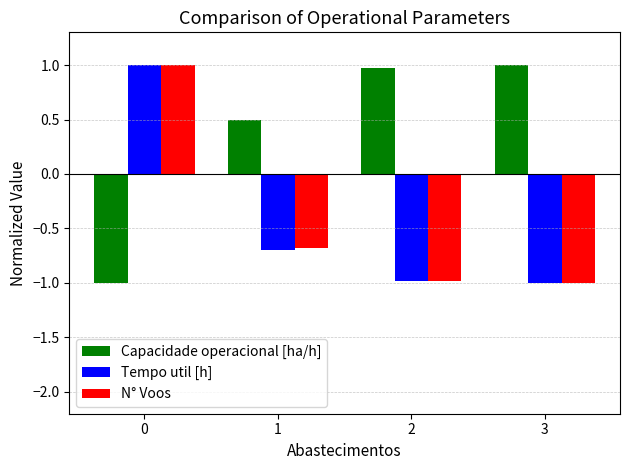

What are all the series names shown in the legend?

Capacidade operacional [ha/h], Tempo util [h], N° Voos